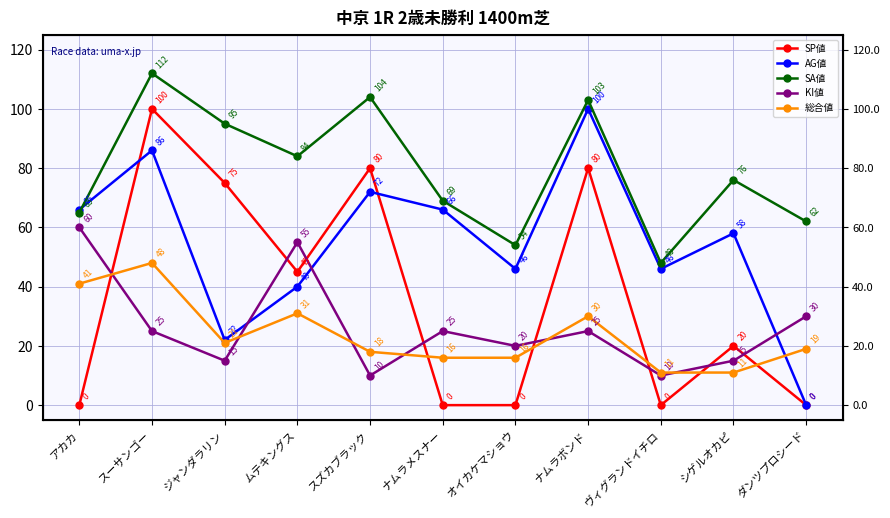

At which category does the chart reach its minimum across all series?

アカカ